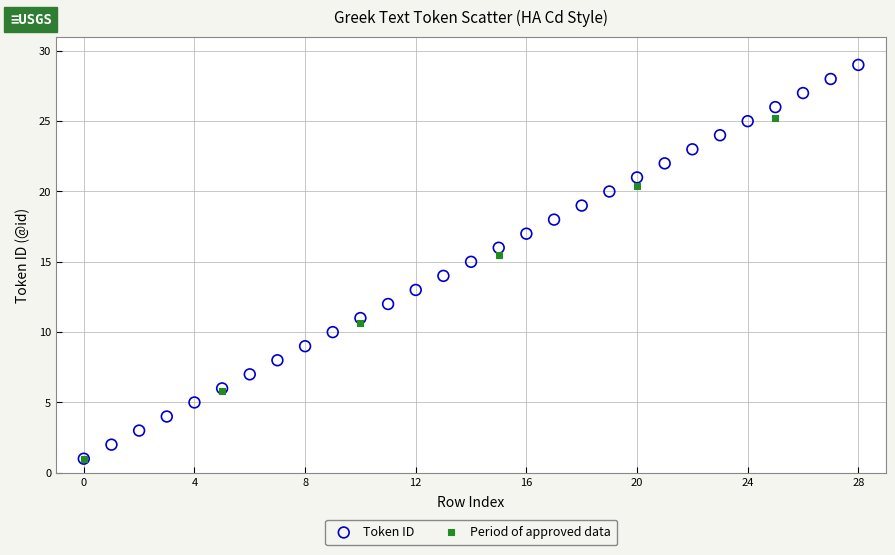

Which series reaches the maximum Y coordinate?

Token ID